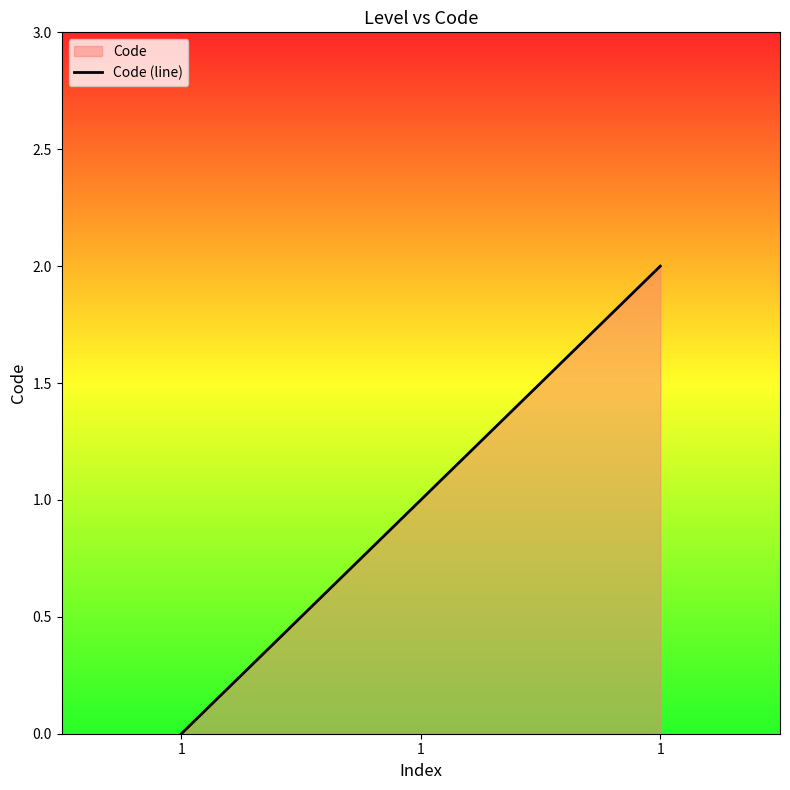

How many distinct data groups are displayed?

1